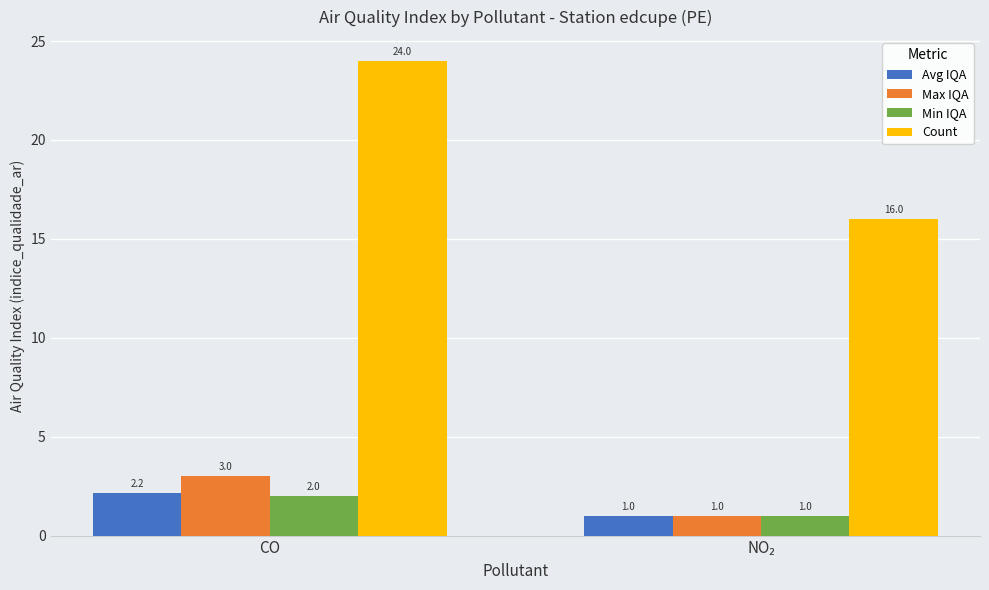

Read the Min IQA value at CO.

2.0